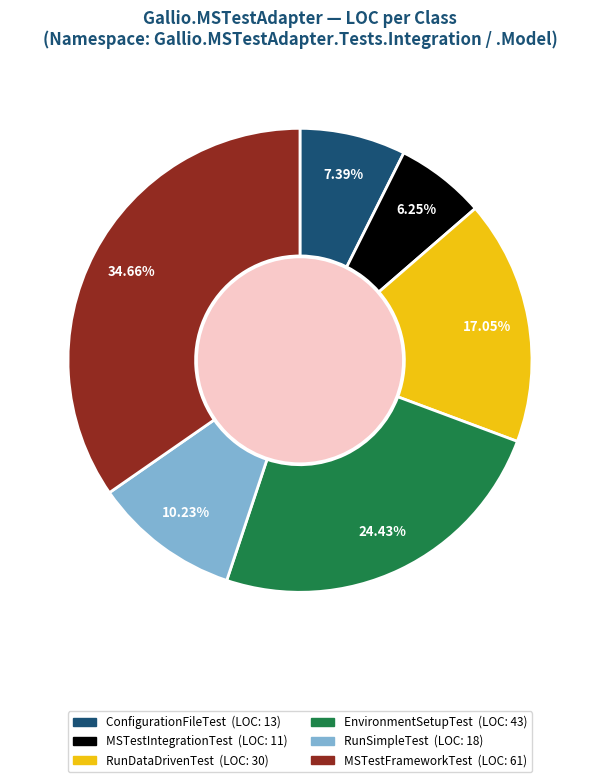

Is the sum of RunDataDrivenTest and EnvironmentSetupTest greater than half?

No